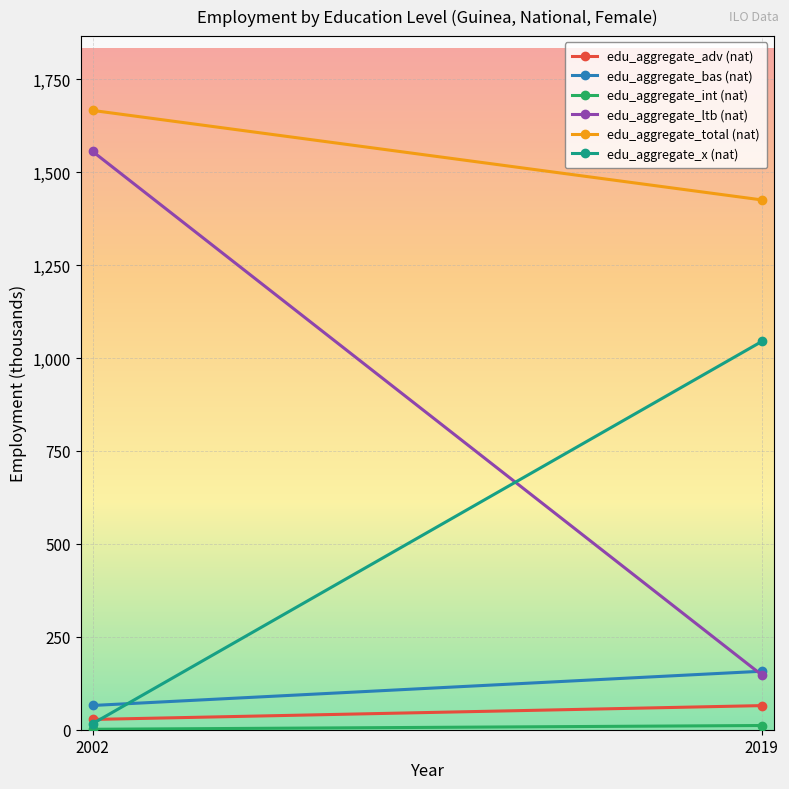

What is the value of the edu_aggregate_bas (nat) point at the 2nd from the left?

157.4